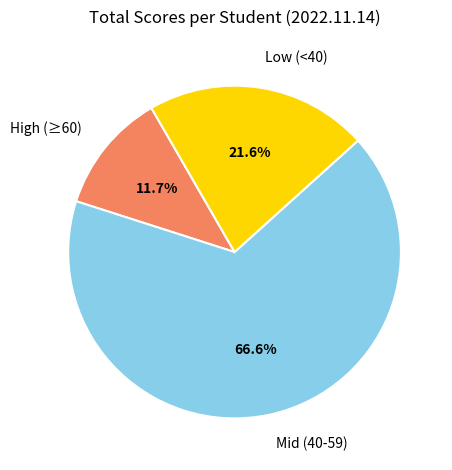

Does Mid (40-59) represent more than half of the total?

Yes